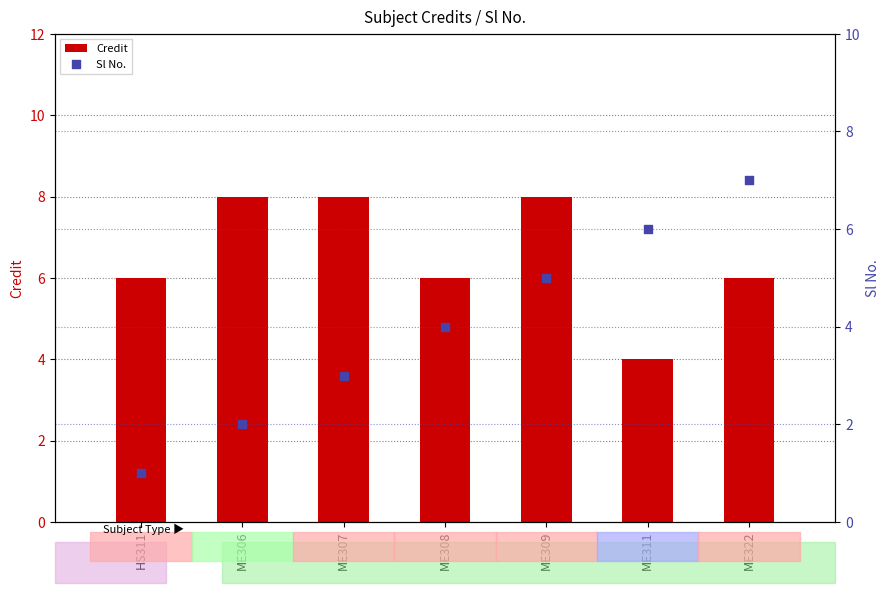

Is the value of Credit at ME307 greater than the value of Sl No. at ME322?

Yes